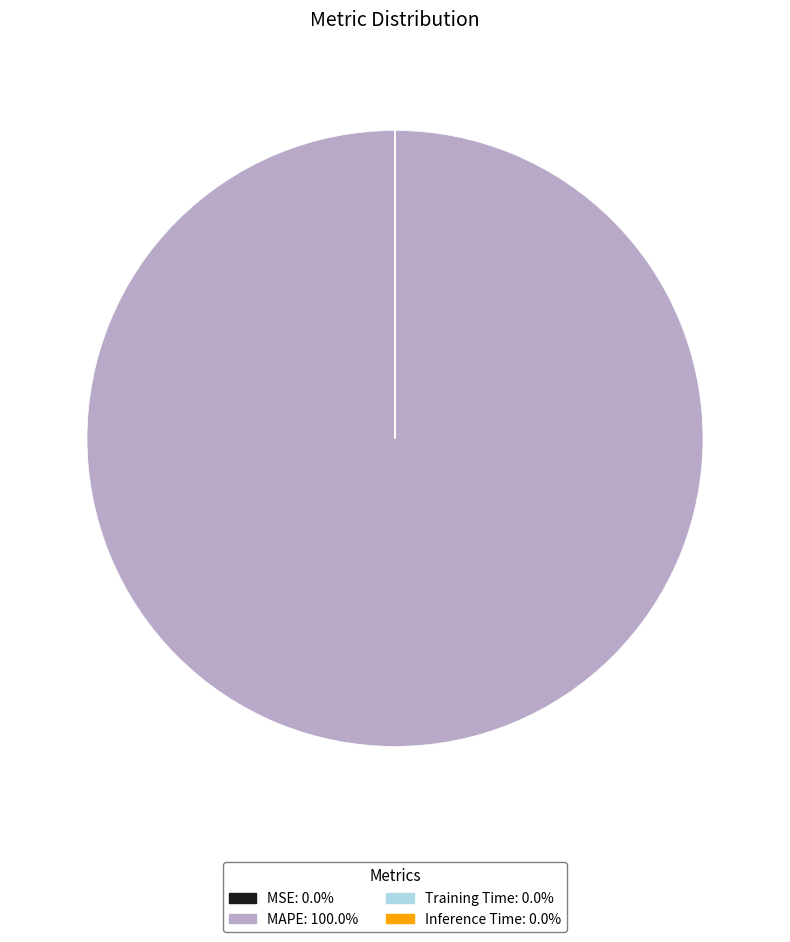

Is there any slice that represents more than half of the pie?

Yes